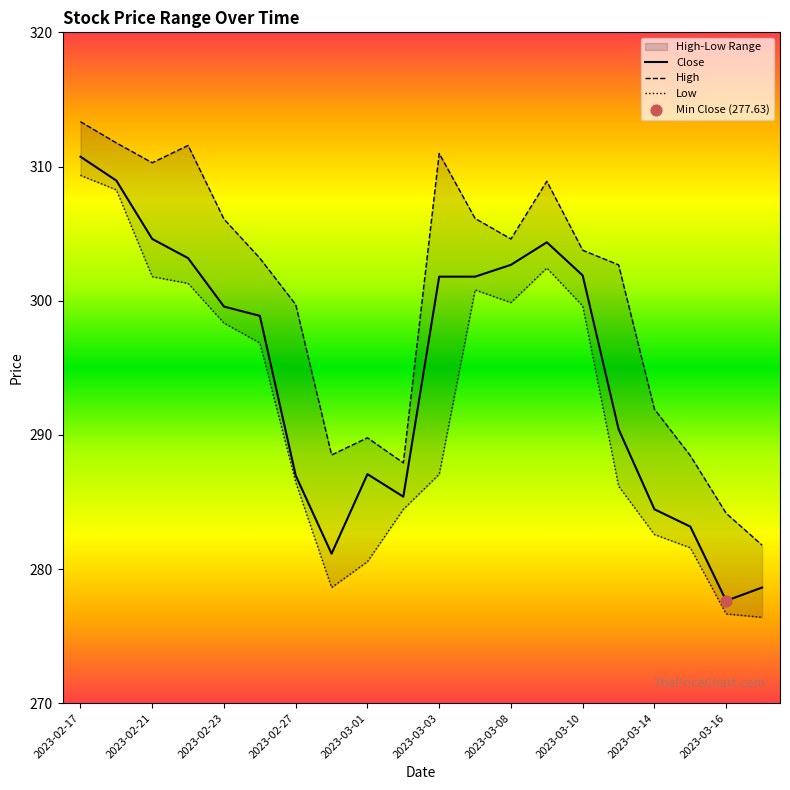

Which series reaches the minimum Y coordinate?

Low